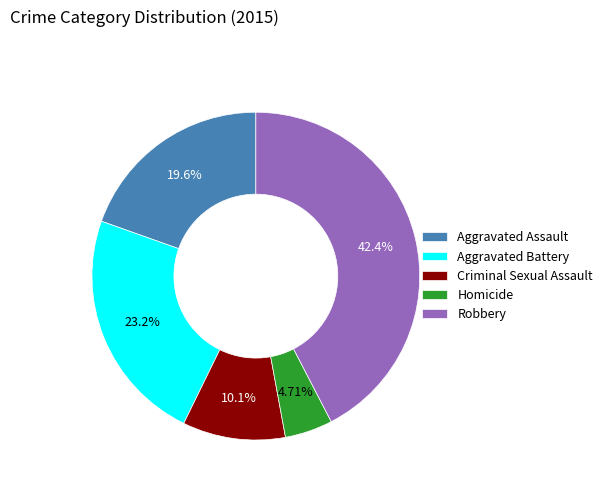

Is there a majority slice in this chart?

No